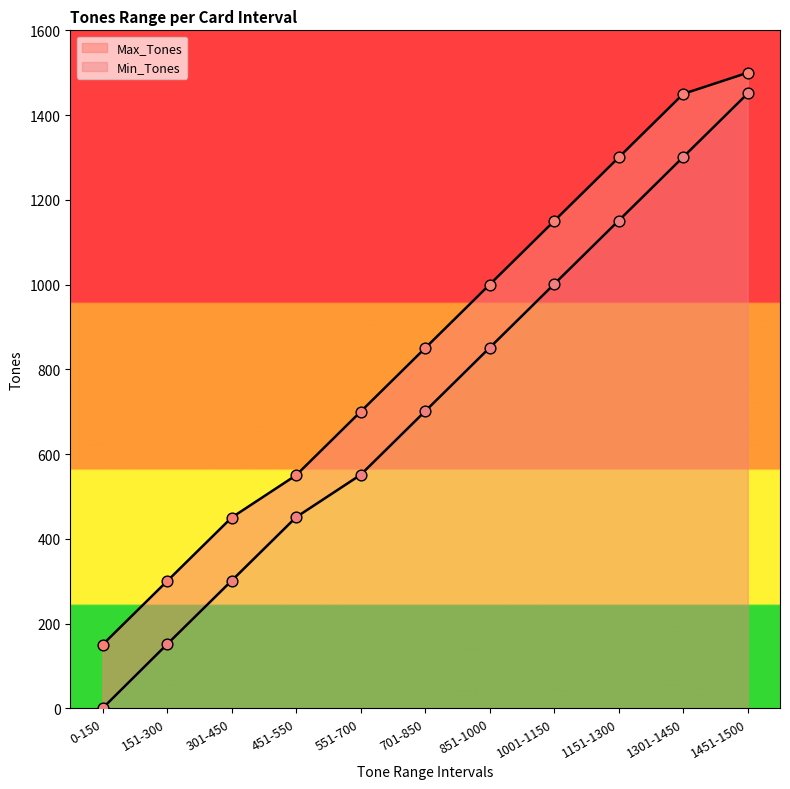

Which series contains the highest Y value?

Max_Tones